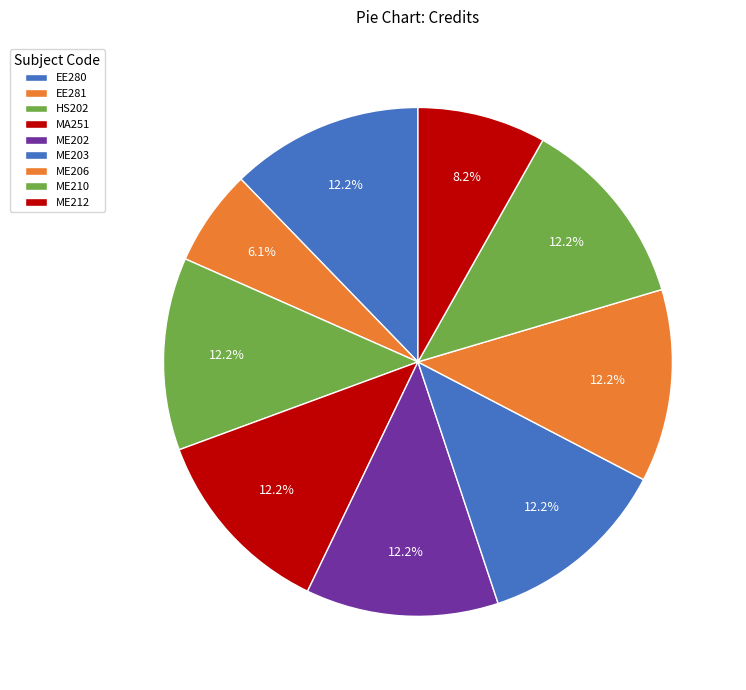

What percentage is the EE280 slice, to the nearest percent?

12%